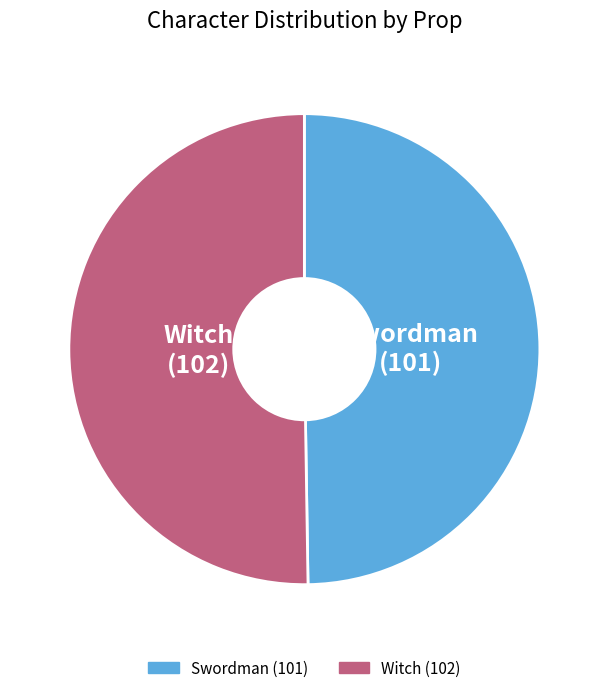

How many segments does this pie chart have?

2